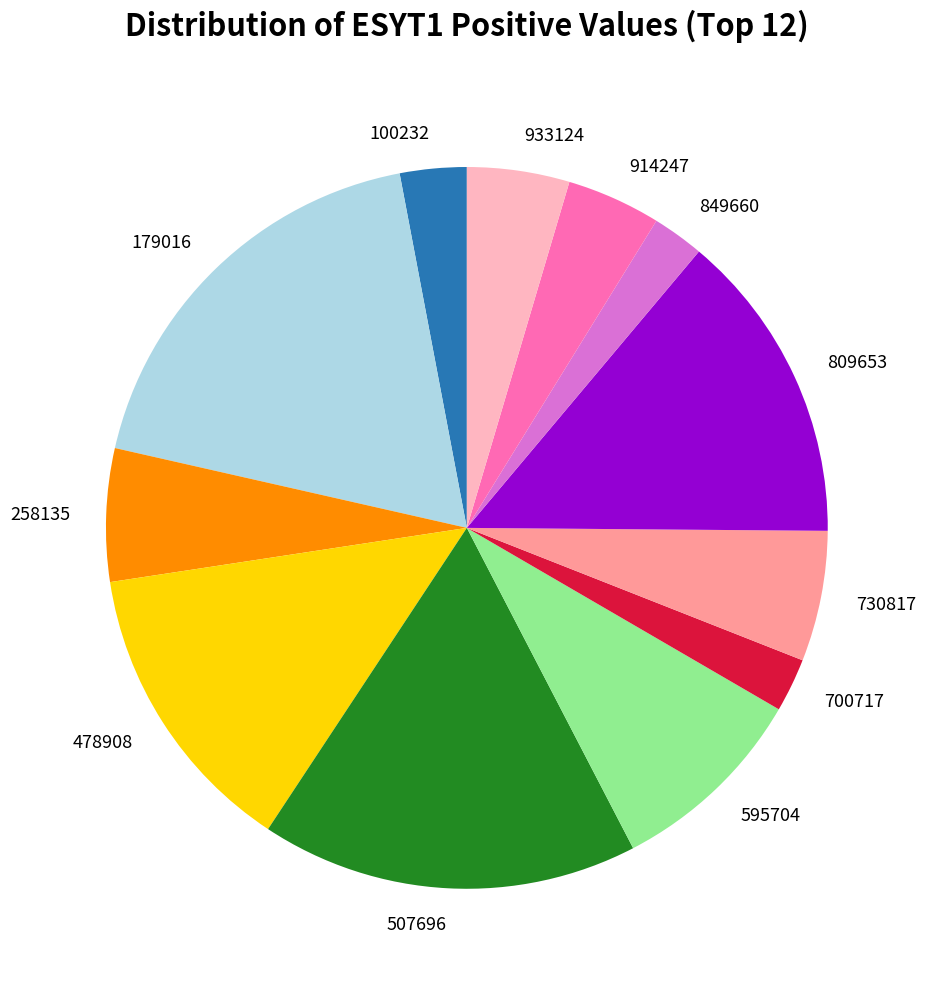

Which category has the biggest portion of the pie?

179016